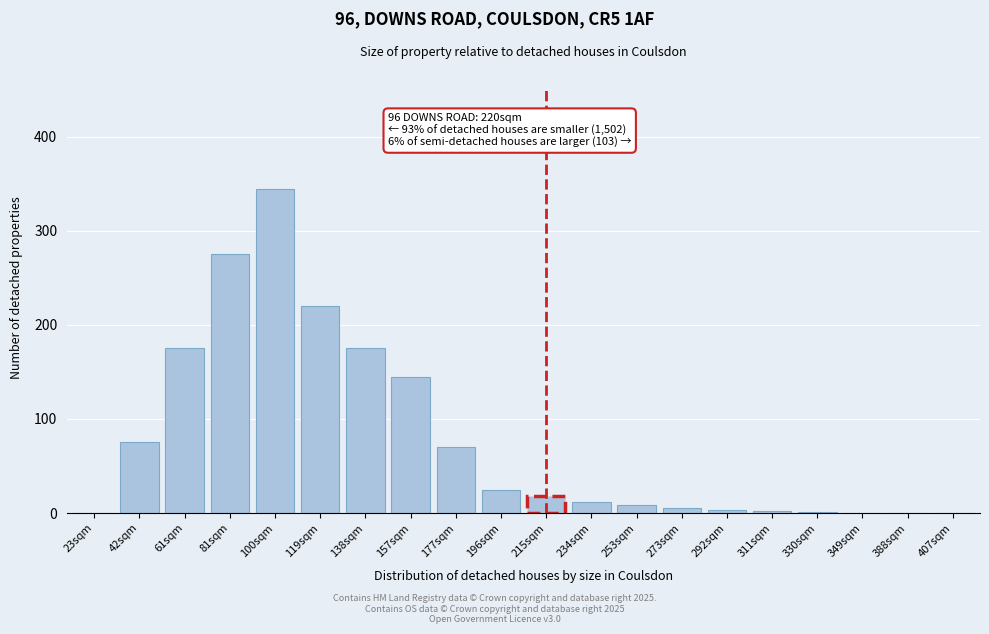

Which has a higher value, 61sqm or 234sqm?

61sqm